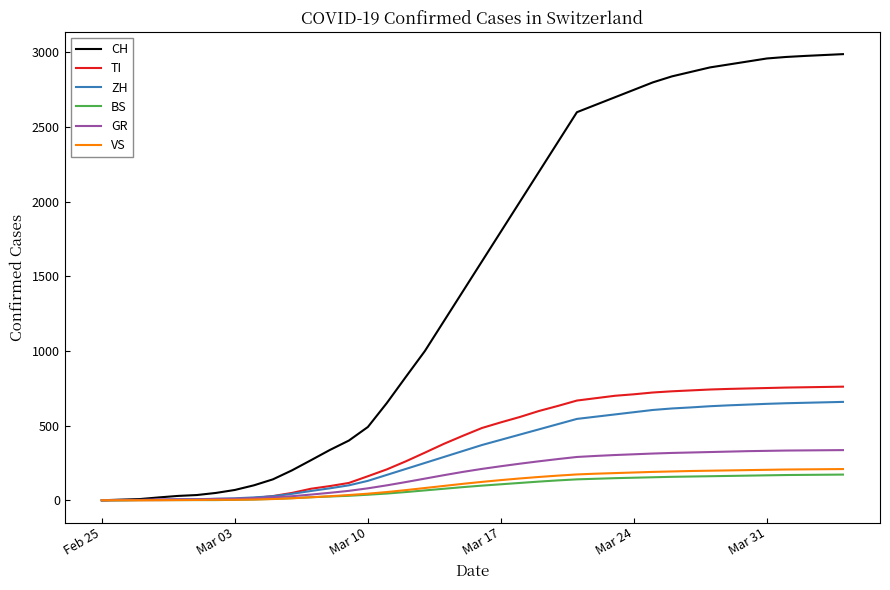

Which series has the largest range (max minus min)?

CH